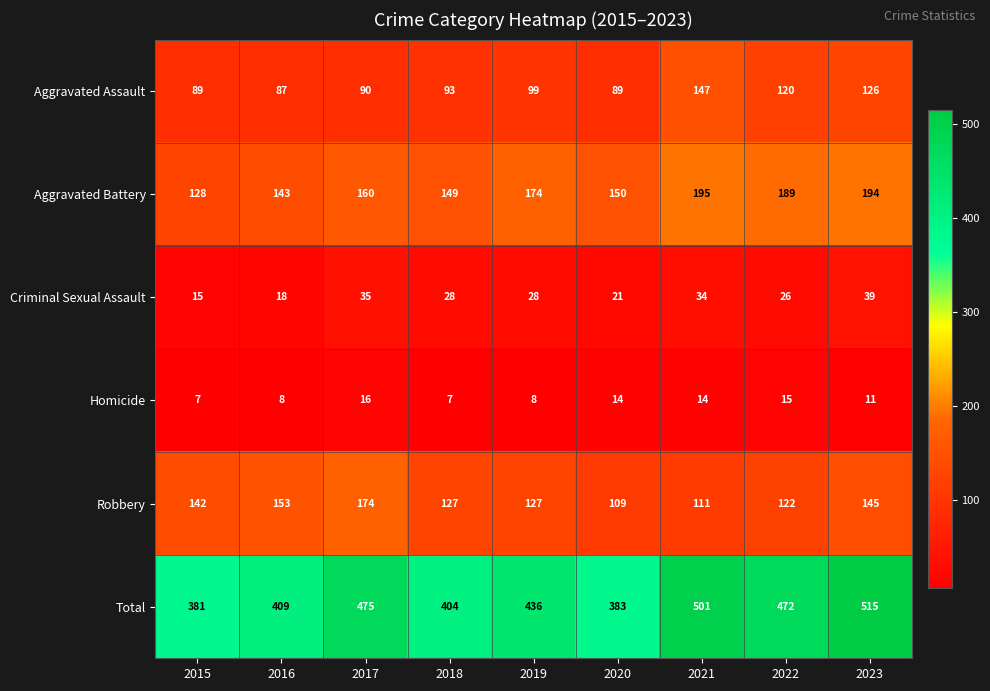

The Aggravated Assault series shows 99 at 2019. True or false?

True